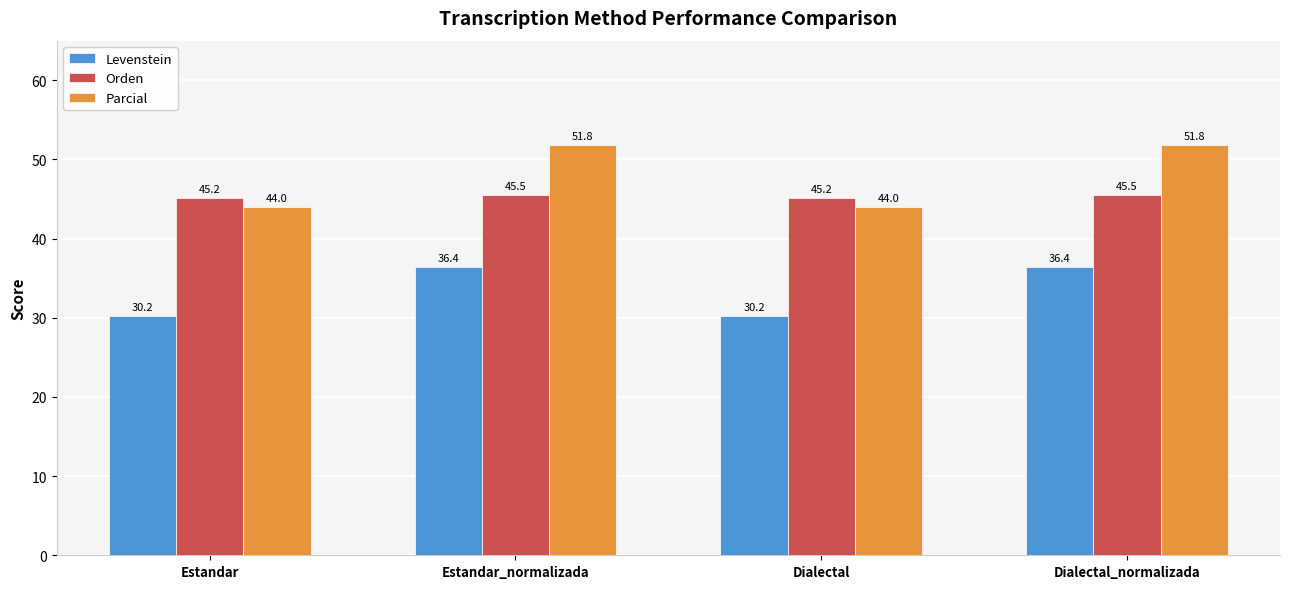

The value of Orden at Dialectal_normalizada is 45.5. True or false?

True